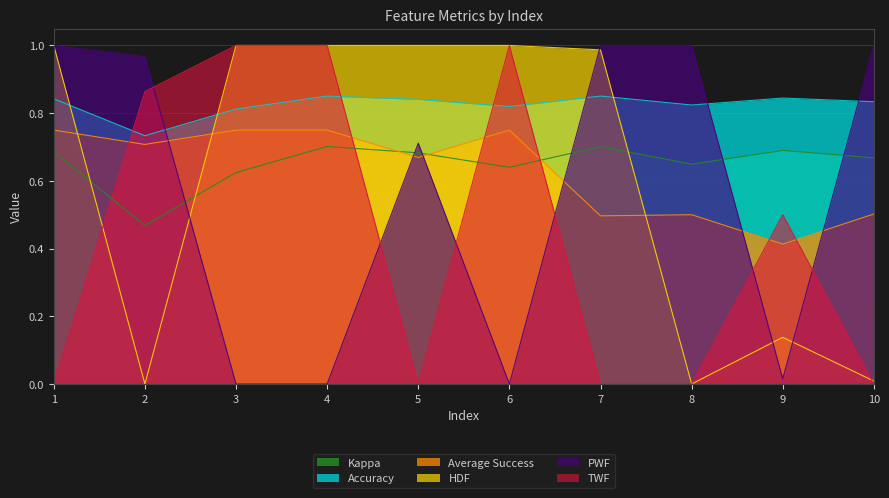

Reading left to right, transcribe all the data shown in this chart.

Kappa: 0.7	0.5	0.6	0.7	0.7	0.6	0.7	0.6	0.7	0.7
Accuracy: 0.8	0.7	0.8	0.9	0.8	0.8	0.9	0.8	0.8	0.8
Average Success: 0.8	0.7	0.8	0.8	0.7	0.8	0.5	0.5	0.4	0.5
HDF: 1.0	0.0	1.0	1.0	1.0	1.0	1.0	0.0	0.1	0.0
PWF: 1.0	1.0	0.0	0.0	0.7	0.0	1.0	1.0	0.0	1.0
TWF: 0.0	0.9	1.0	1.0	0.0	1.0	0.0	0.0	0.5	0.0